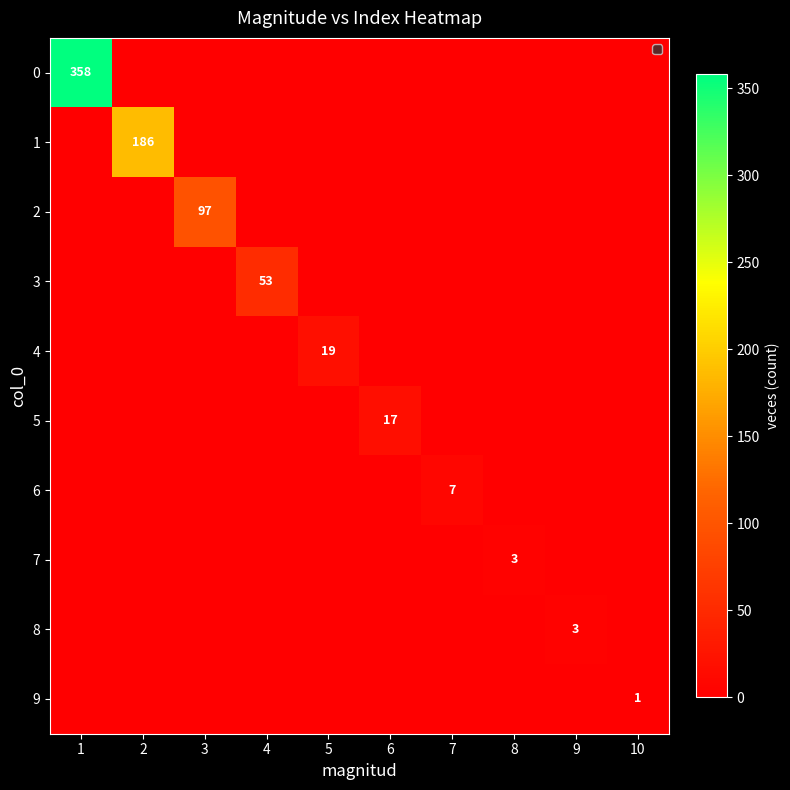

At which category does the chart reach its peak across all series?

1